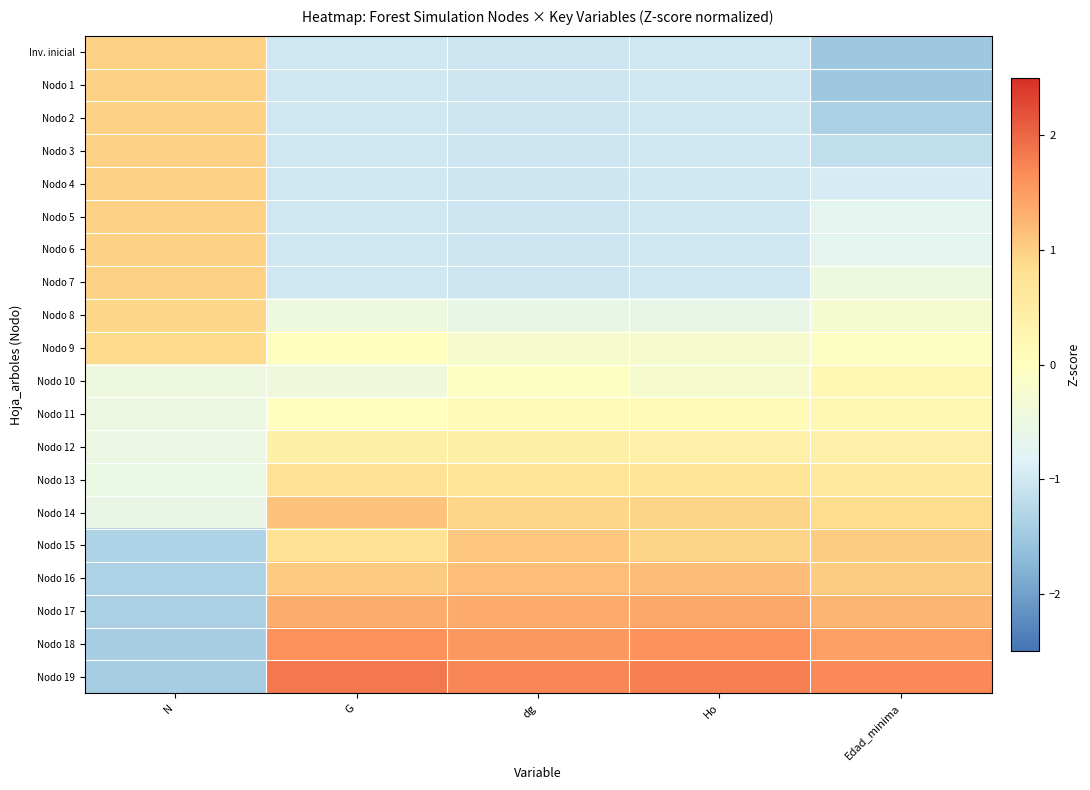

Which series has the largest total across all categories?

Nodo 19